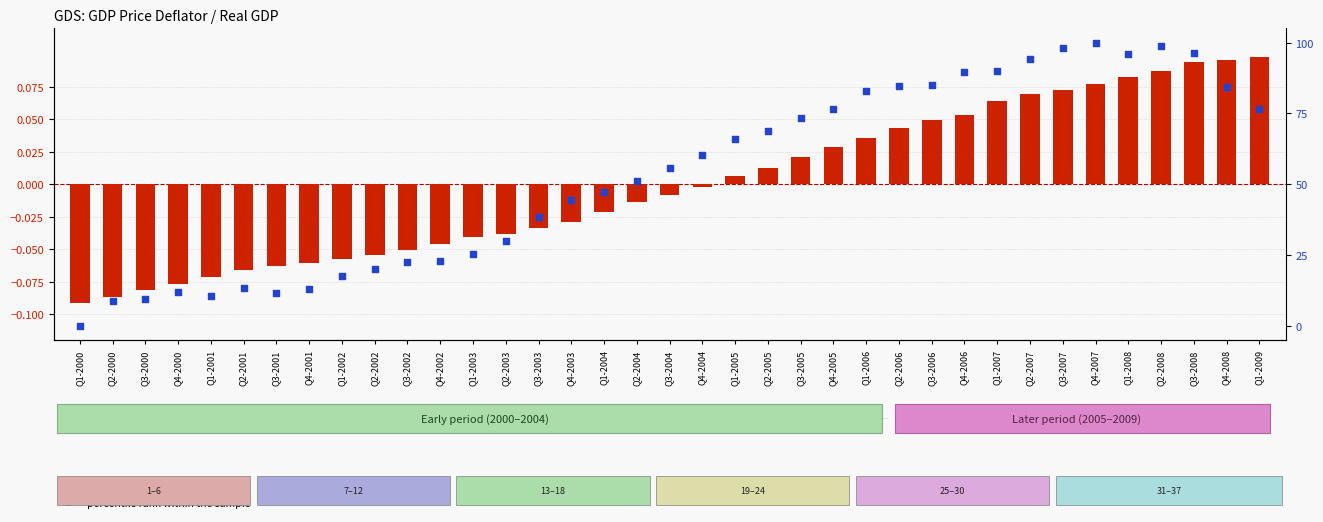

Which series has the largest Y range (max minus min)?

percentile rank within the sample